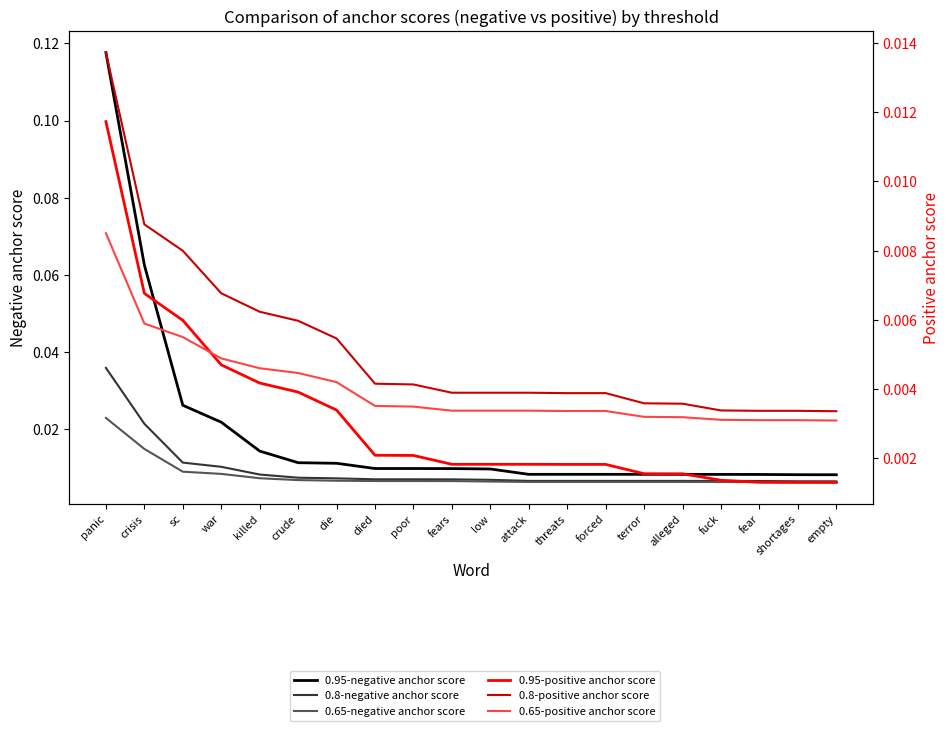

True or false: 0.65-negative anchor score and 0.95-positive anchor score intersect in this chart.

False